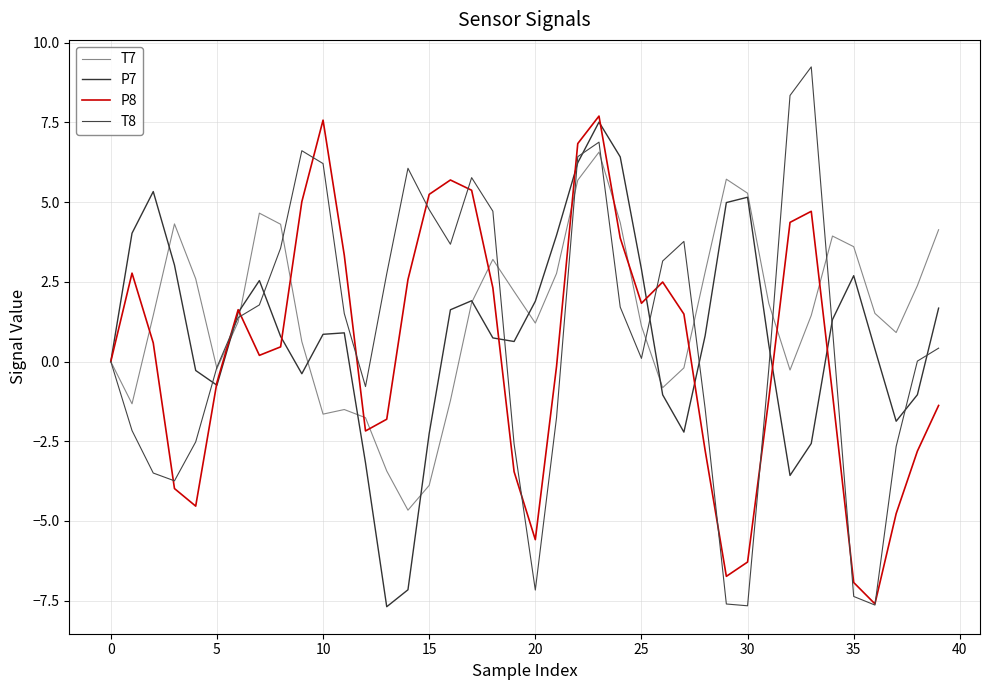

What is the greatest value displayed?

9.2